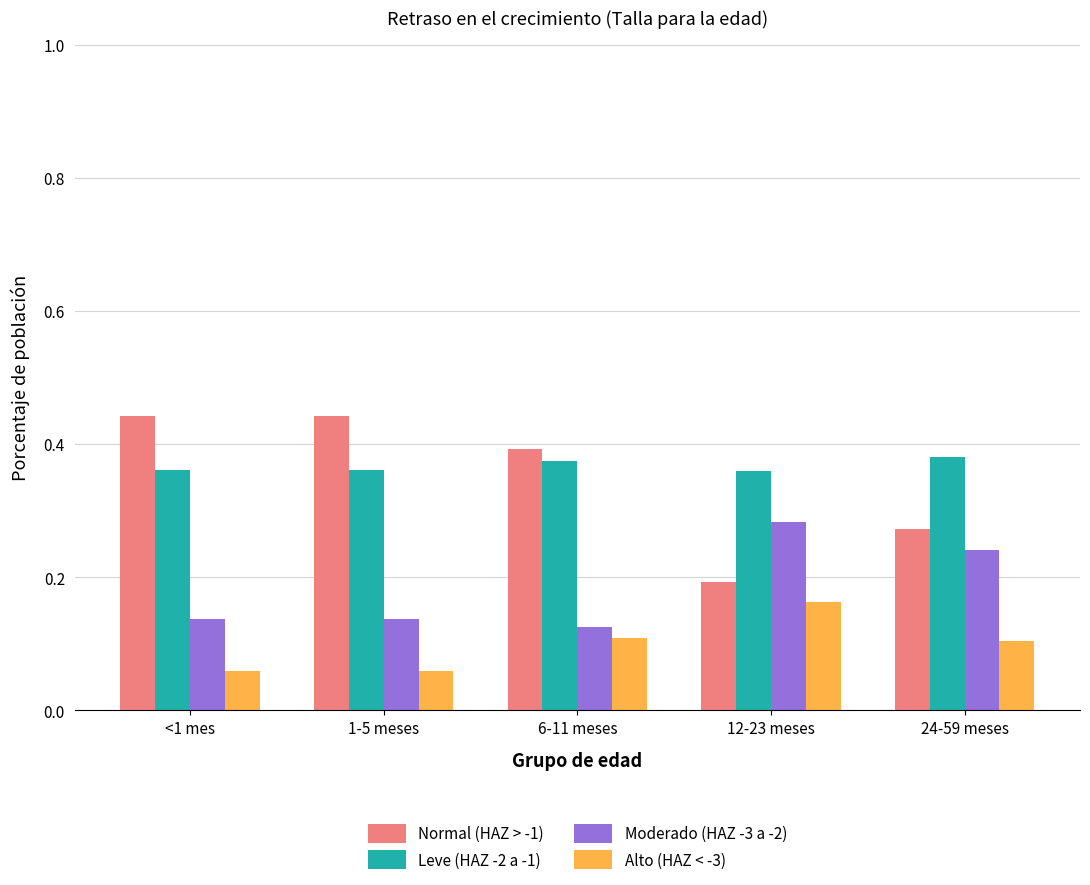

What is the sum of all Leve (HAZ -2 a -1) values?

1.8